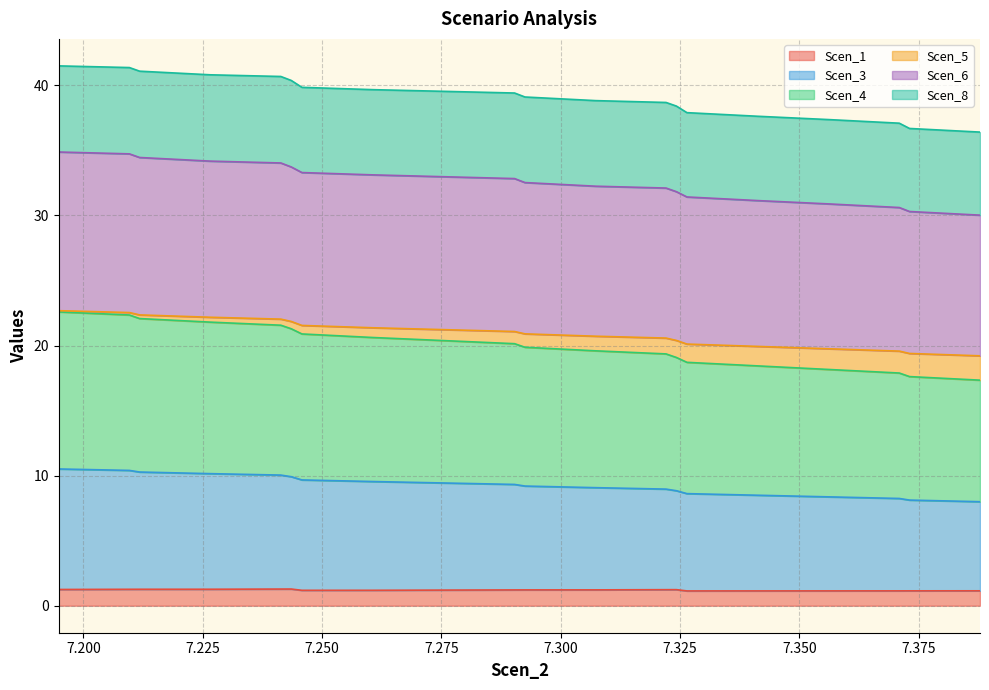

What is the value of the Scen_4_line point at the 11th from the left?

19.9